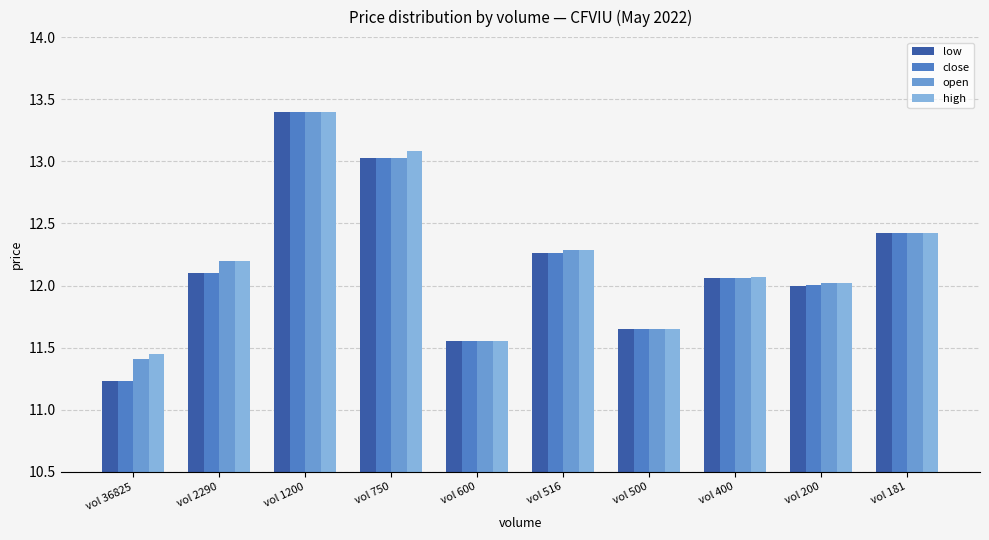

What is the sum of the close values at vol 600 and vol 200?

23.6